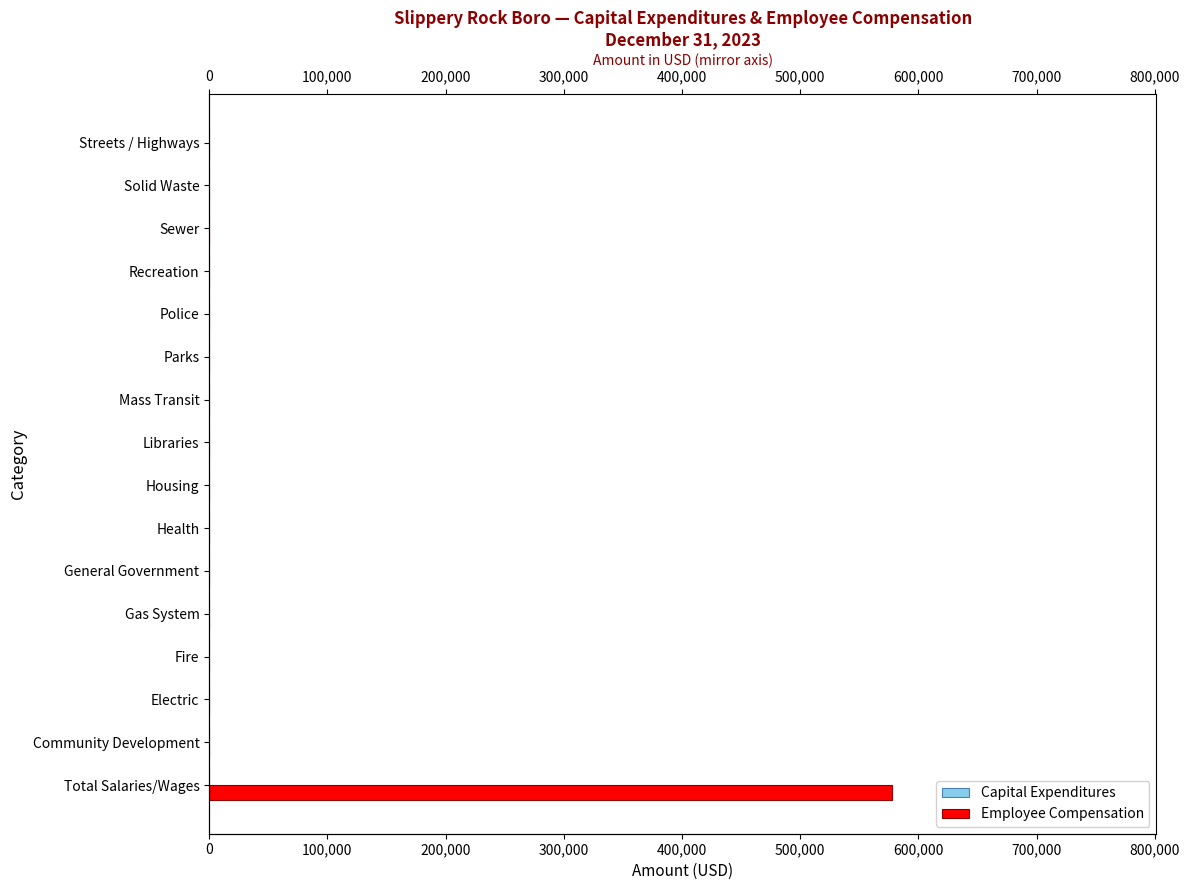

What are all the series names shown in the legend?

Capital Expenditures, Employee Compensation